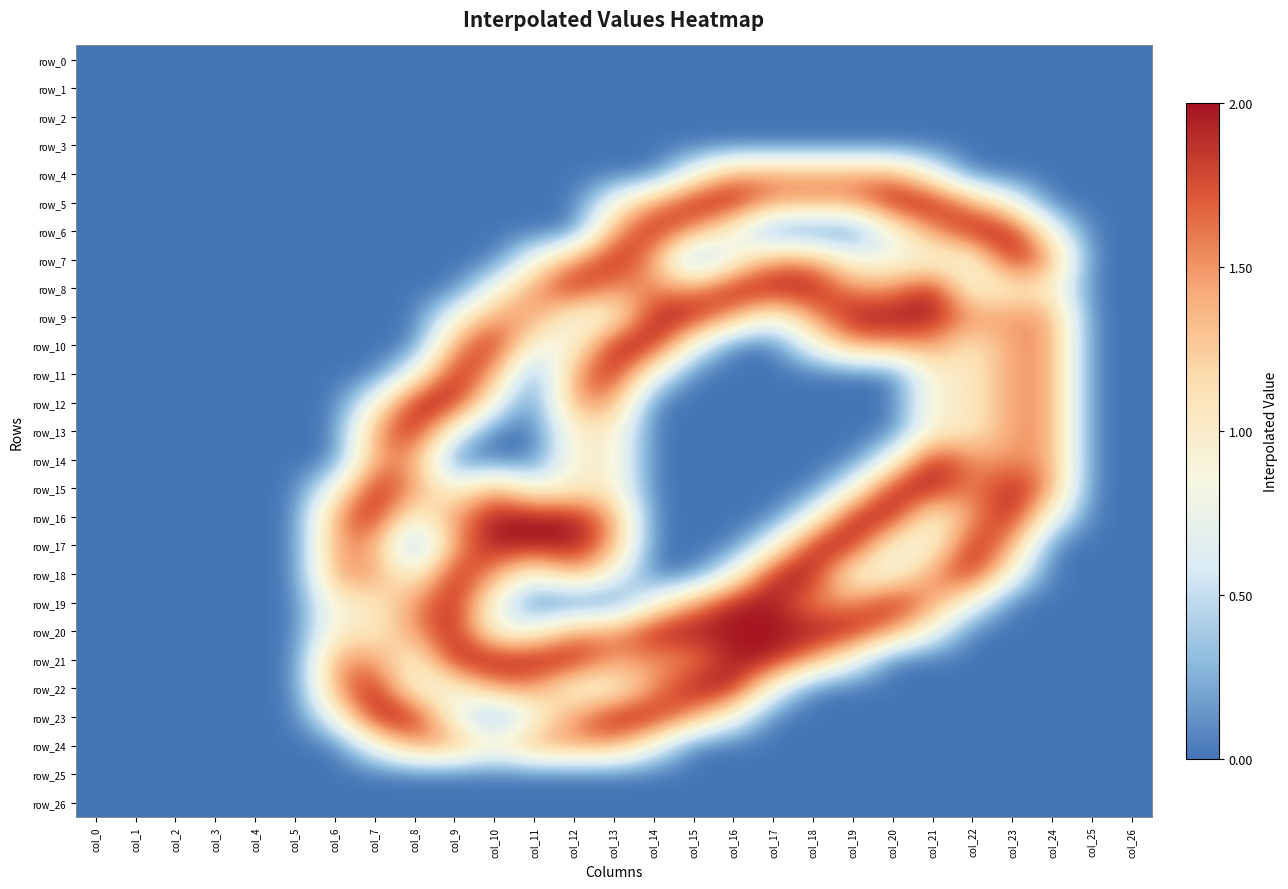

Rank the series at col_13 from lowest to highest value.

row_0, row_1, row_2, row_3, row_4, row_19, row_25, row_26, row_5, row_9, row_18, row_22, row_13, row_14, row_15, row_6, row_8, row_12, row_16, row_17, row_20, row_21, row_24, row_7, row_10, row_11, row_23